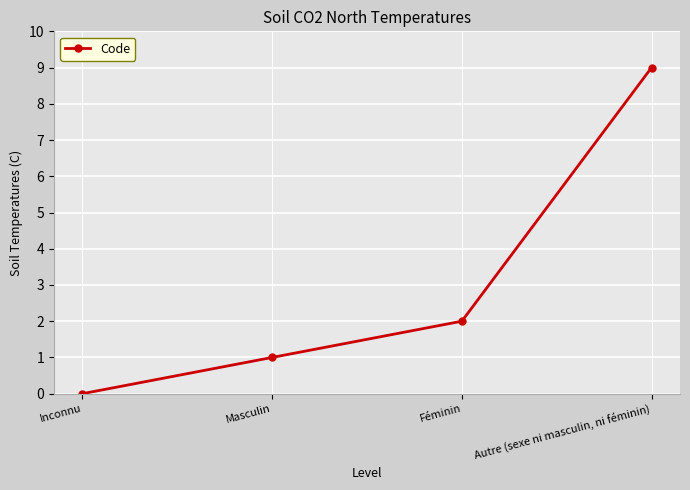

What is the change in value from Inconnu to Masculin?

+1